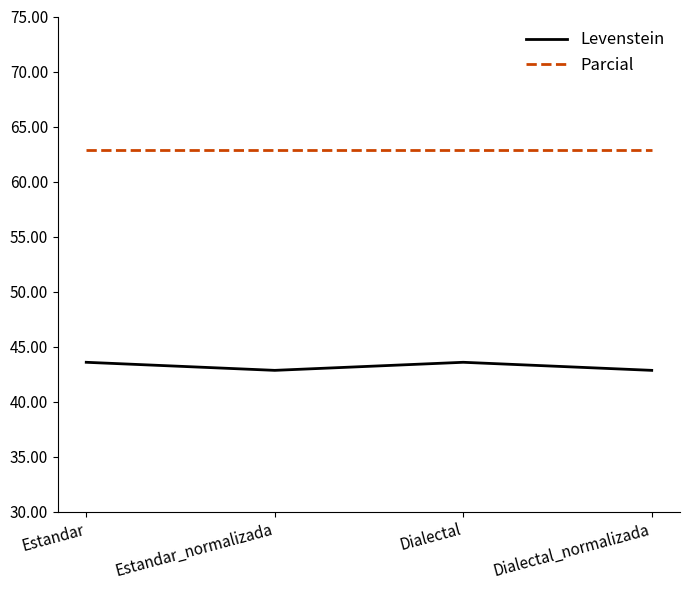

Does the chart have visible grid lines?

No